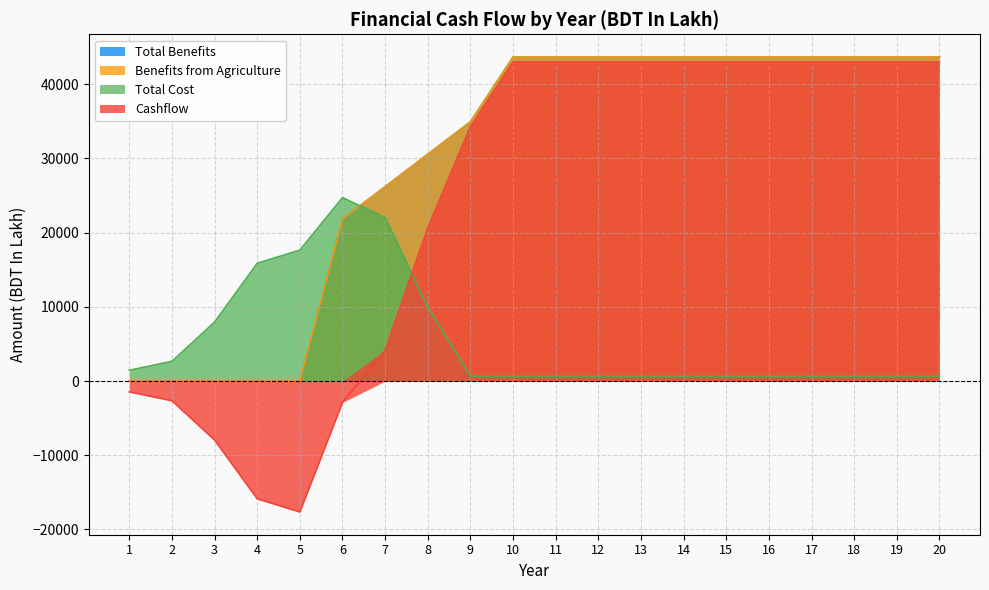

What is the approximate value of Benefits from Agriculture at 19?

43664.3